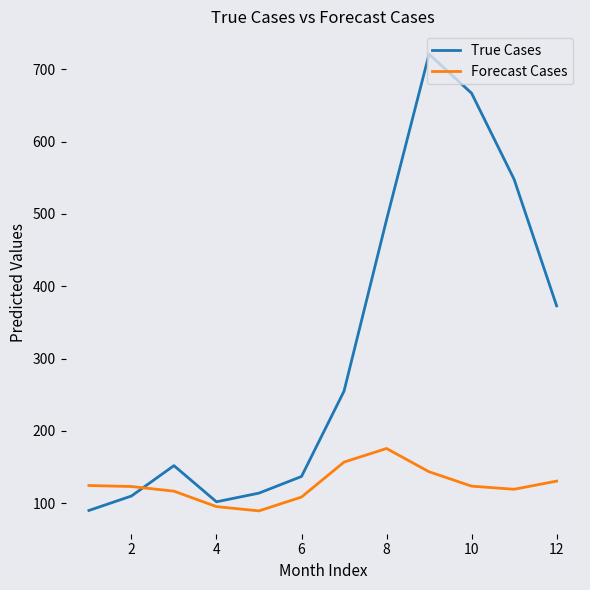

Which series has the largest total across all categories?

True Cases